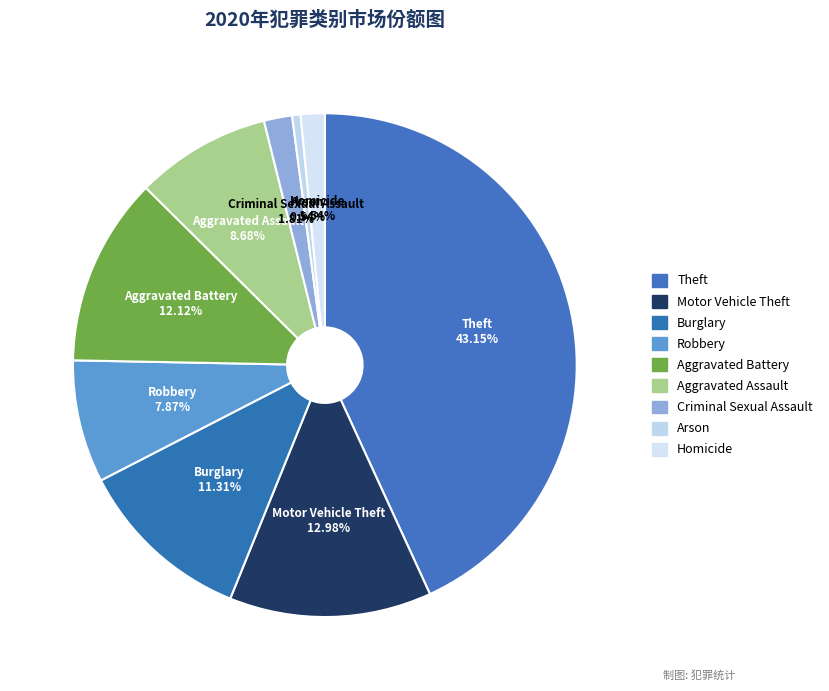

Which slice is the largest?

Theft